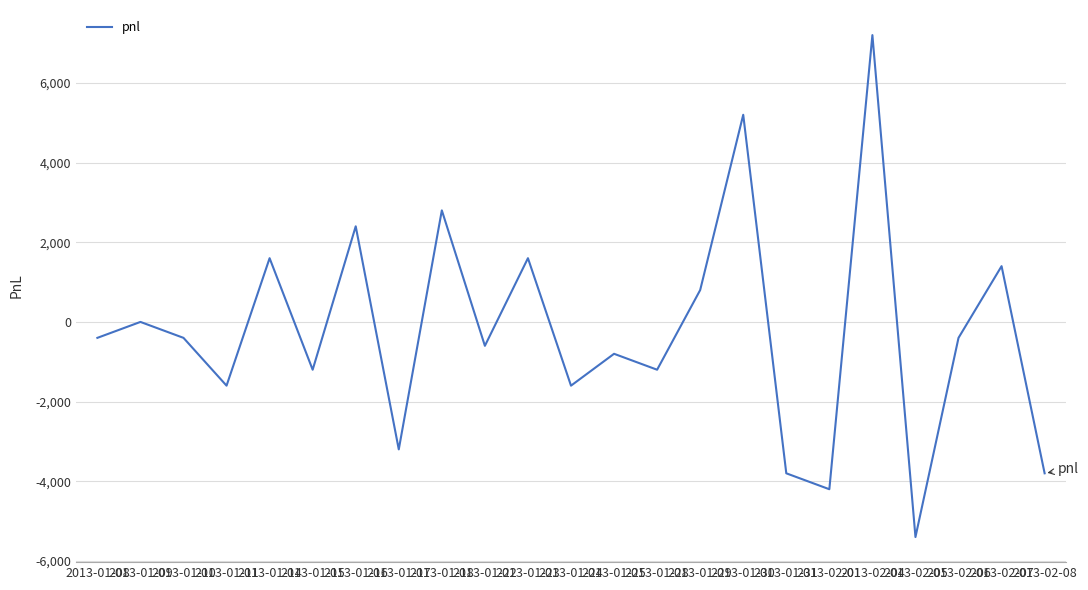

What is the sum of the values at 2013-01-29 and 2013-01-09?

800